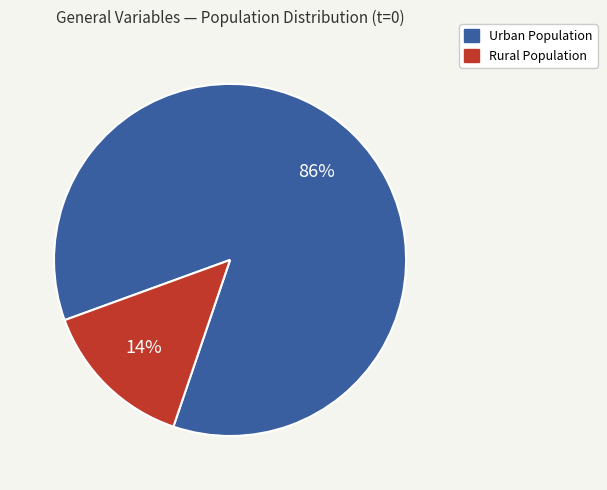

To the nearest percent, what is the difference between the largest and smallest slice percentages?

72%